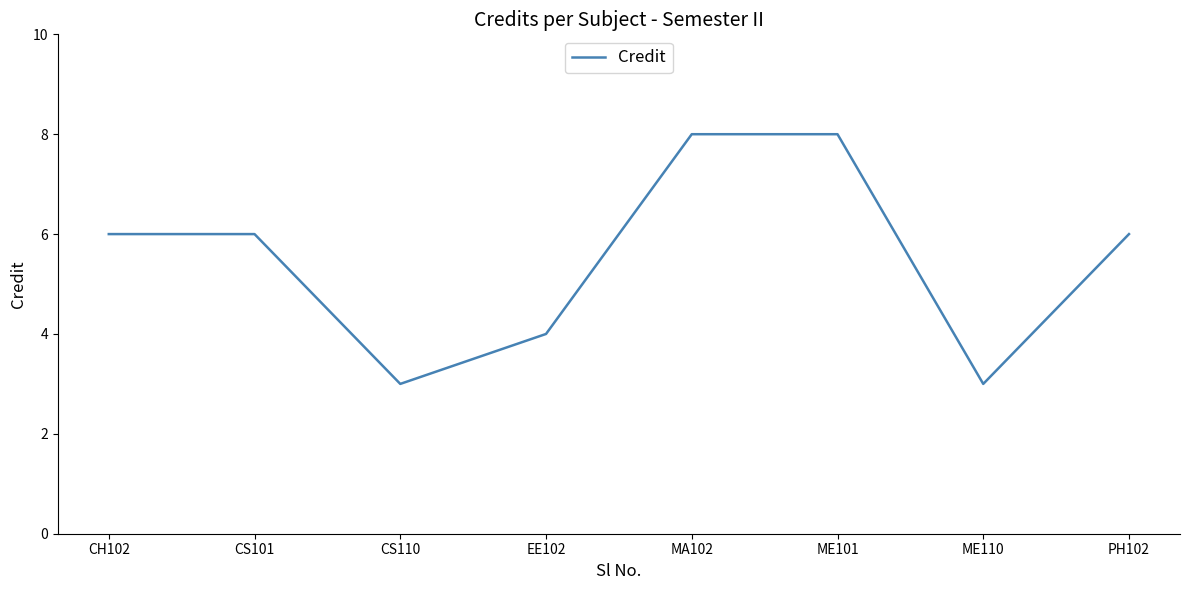

What is the change in value from MA102 to ME110?

-5